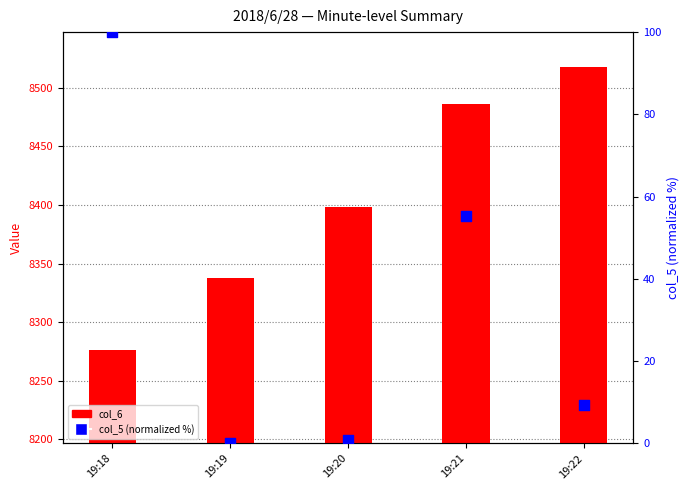

What are all the series names shown in the legend?

col_6, col_5 (normalized %)